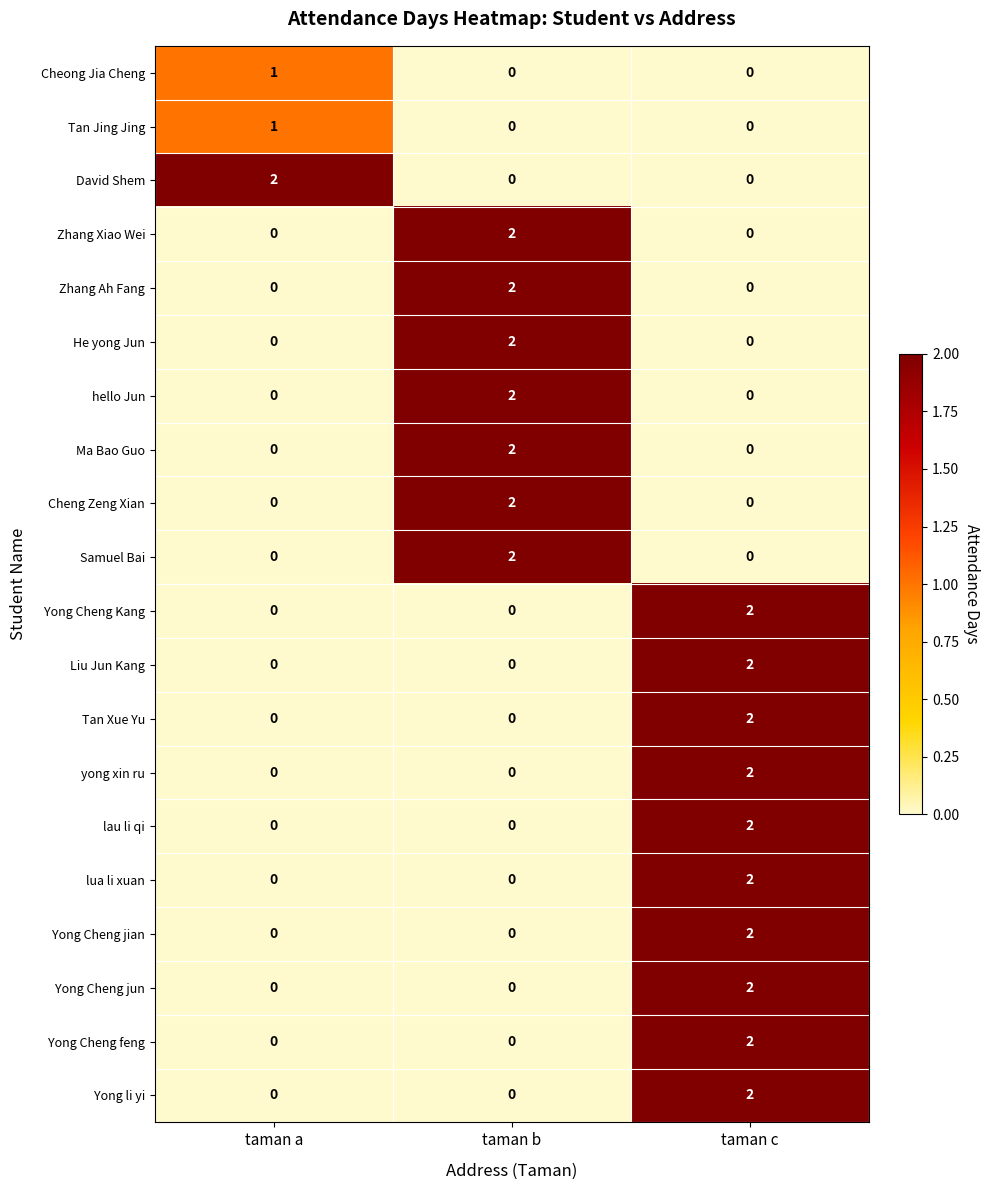

Count the Tan Xue Yu values in the range 0 to 2.

3